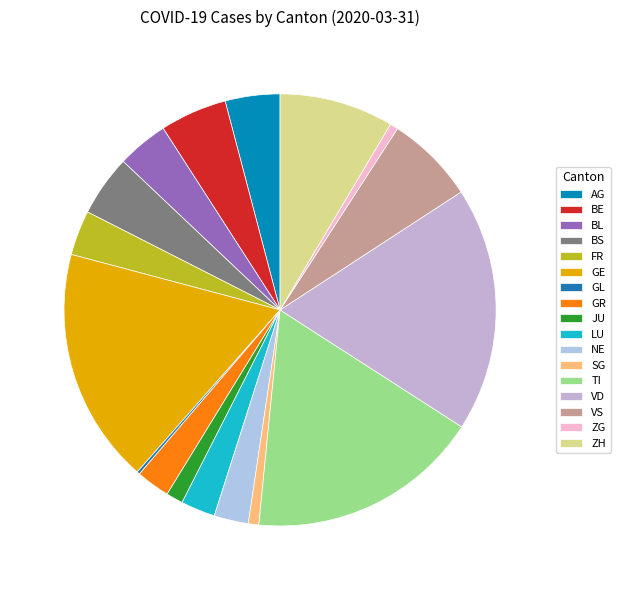

Is the sum of NE and ZH greater than half?

No